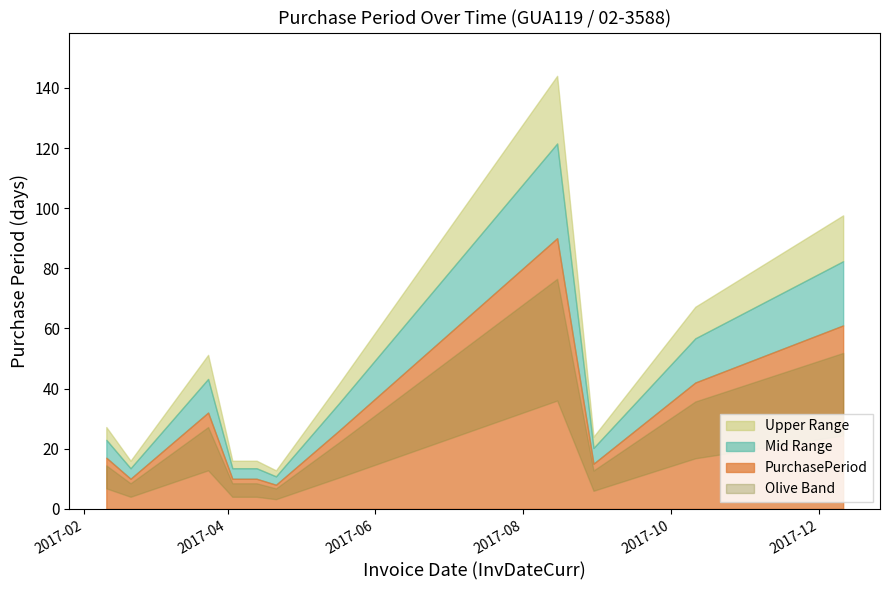

How many points are lower than both their immediate neighbors (excluding endpoints)?

3